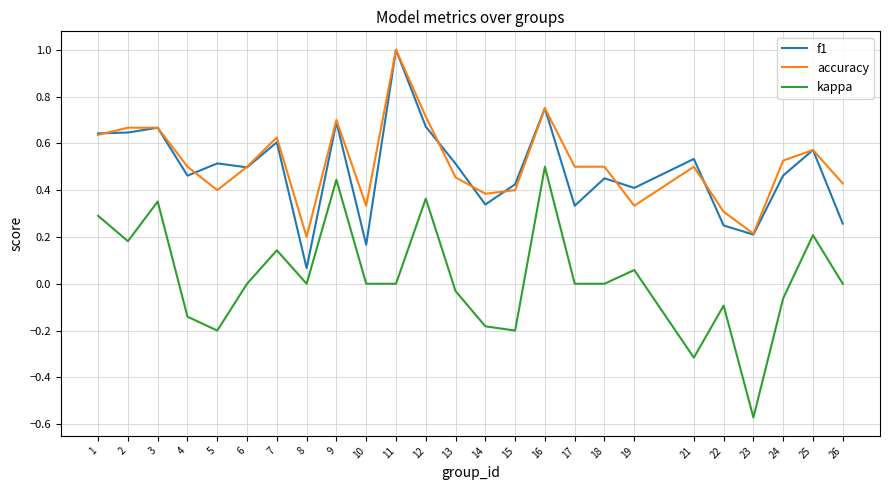

Which series has the largest range (max minus min)?

kappa